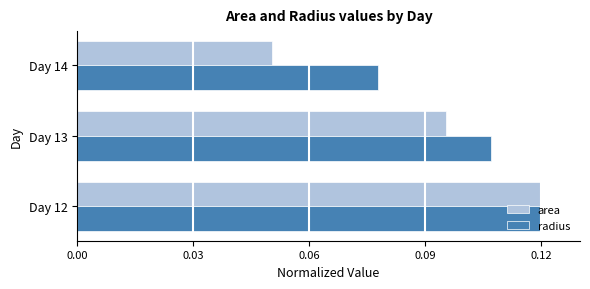

Which series changed the most between Day 12 and Day 14?

area